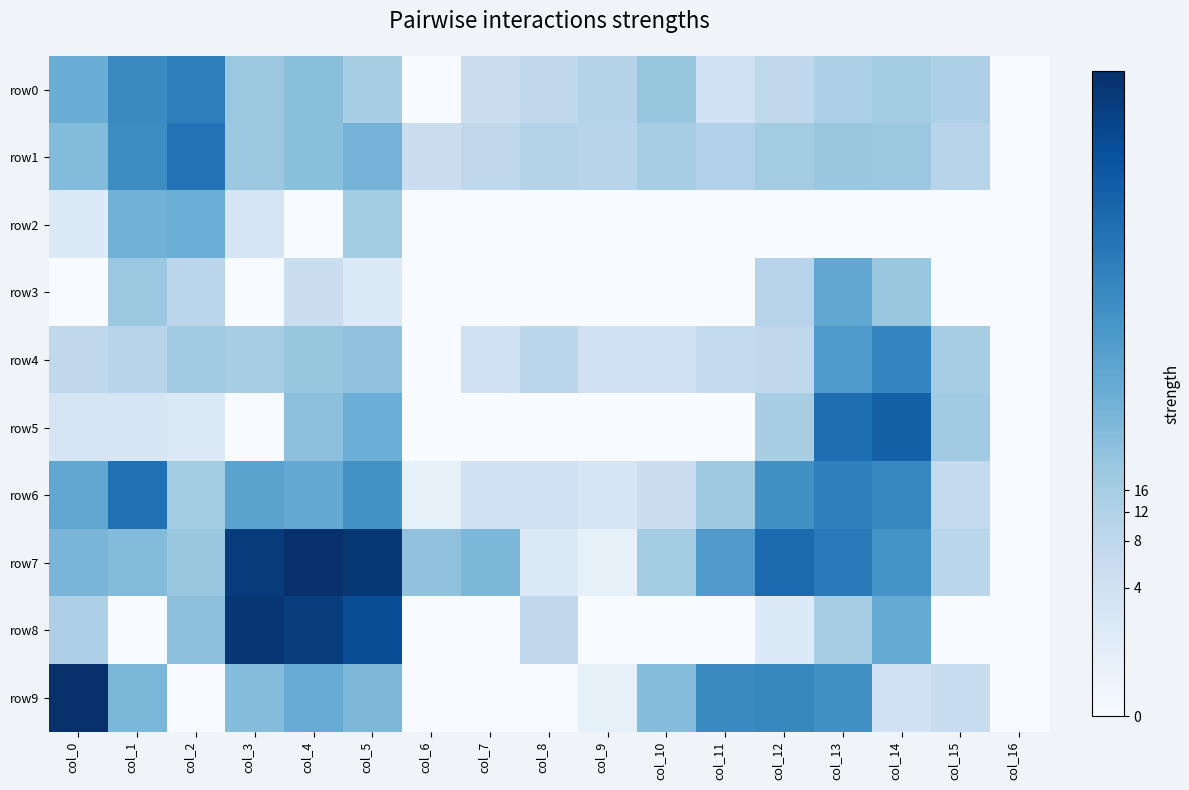

Reading left to right, list all the values displayed in this chart.

row0: col_0=4.1	col_1=5.3	col_2=5.6	col_3=3.1	col_4=3.4	col_5=2.8	col_6=0.0	col_7=1.8	col_8=2.2	col_9=2.5	col_10=3.2	col_11=1.6	col_12=2.2	col_13=2.7	col_14=2.9	col_15=2.6	col_16=0.0
row1: col_0=3.6	col_1=5.2	col_2=6.0	col_3=3.1	col_4=3.4	col_5=3.8	col_6=1.8	col_7=2.2	col_8=2.5	col_9=2.4	col_10=2.8	col_11=2.6	col_12=2.9	col_13=3.1	col_14=3.1	col_15=2.4	col_16=0.0
row2: col_0=1.1	col_1=3.9	col_2=4.0	col_3=1.4	col_4=0.0	col_5=2.9	col_6=0.0	col_7=0.0	col_8=0.0	col_9=0.0	col_10=0.0	col_11=0.0	col_12=0.0	col_13=0.0	col_14=0.0	col_15=0.0	col_16=0.0
row3: col_0=0.0	col_1=3.1	col_2=2.3	col_3=0.0	col_4=1.8	col_5=1.1	col_6=0.0	col_7=0.0	col_8=0.0	col_9=0.0	col_10=0.0	col_11=0.0	col_12=2.4	col_13=4.3	col_14=3.1	col_15=0.0	col_16=0.0
row4: col_0=2.2	col_1=2.4	col_2=2.9	col_3=2.8	col_4=3.2	col_5=3.3	col_6=0.0	col_7=1.6	col_8=2.3	col_9=1.6	col_10=1.6	col_11=2.1	col_12=2.2	col_13=4.8	col_14=5.5	col_15=2.8	col_16=0.0
row5: col_0=1.4	col_1=1.4	col_2=1.1	col_3=0.0	col_4=3.4	col_5=4.0	col_6=0.0	col_7=0.0	col_8=0.0	col_9=0.0	col_10=0.0	col_11=0.0	col_12=2.8	col_13=6.2	col_14=6.6	col_15=2.9	col_16=0.0
row6: col_0=4.3	col_1=6.0	col_2=2.9	col_3=4.4	col_4=4.2	col_5=5.0	col_6=0.7	col_7=1.6	col_8=1.6	col_9=1.4	col_10=1.8	col_11=3.0	col_12=5.1	col_13=5.6	col_14=5.4	col_15=2.1	col_16=0.0
row7: col_0=3.8	col_1=3.6	col_2=3.1	col_3=7.7	col_4=8.1	col_5=7.8	col_6=3.3	col_7=3.7	col_8=1.1	col_9=0.7	col_10=2.9	col_11=4.7	col_12=6.3	col_13=5.8	col_14=5.0	col_15=2.3	col_16=0.0
row8: col_0=2.6	col_1=0.0	col_2=3.4	col_3=7.9	col_4=7.7	col_5=7.2	col_6=0.0	col_7=0.0	col_8=2.2	col_9=0.0	col_10=0.0	col_11=0.0	col_12=1.1	col_13=2.8	col_14=4.2	col_15=0.0	col_16=0.0
row9: col_0=8.0	col_1=3.7	col_2=0.0	col_3=3.5	col_4=4.1	col_5=3.7	col_6=0.0	col_7=0.0	col_8=0.0	col_9=0.7	col_10=3.5	col_11=5.3	col_12=5.3	col_13=5.1	col_14=1.6	col_15=1.9	col_16=0.0